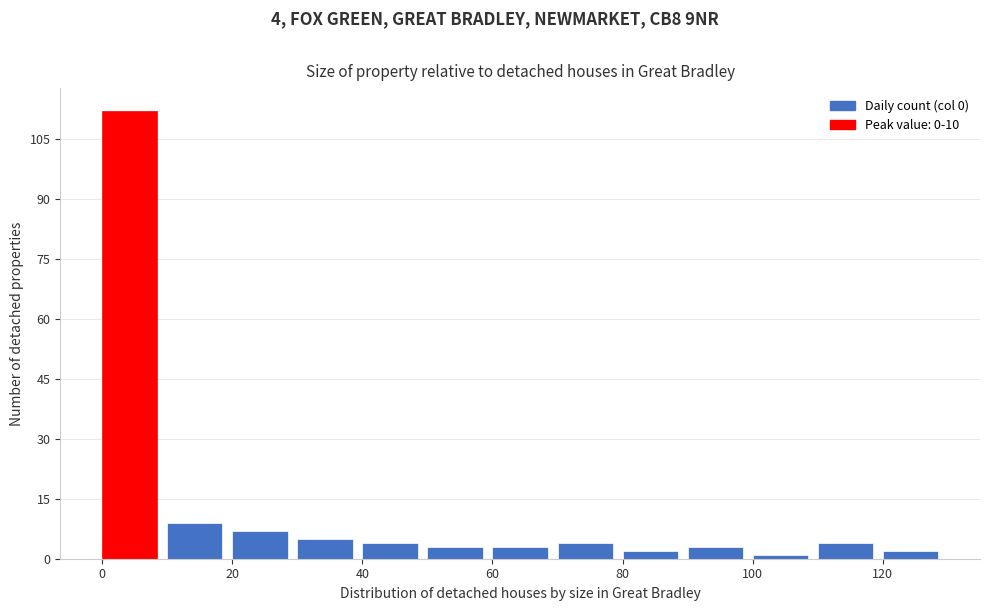

Which range on the x-axis has the tallest bar?

0 to 10